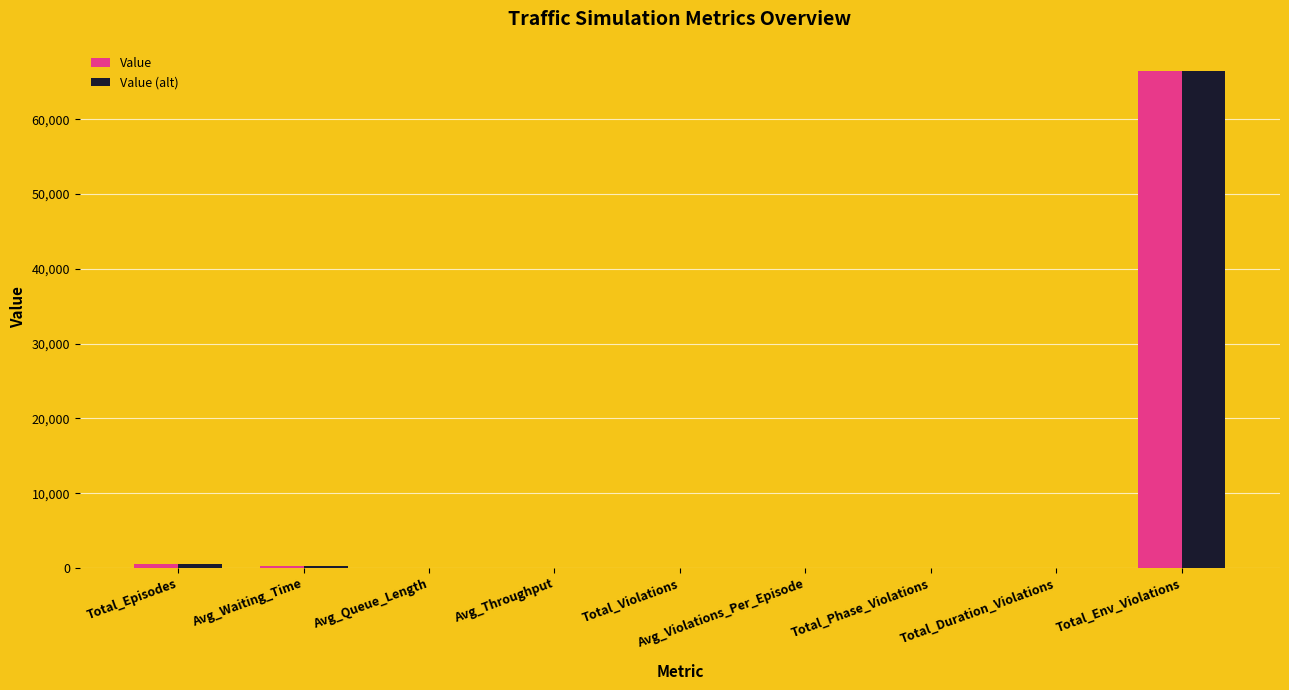

Count the number of categories in the chart.

9